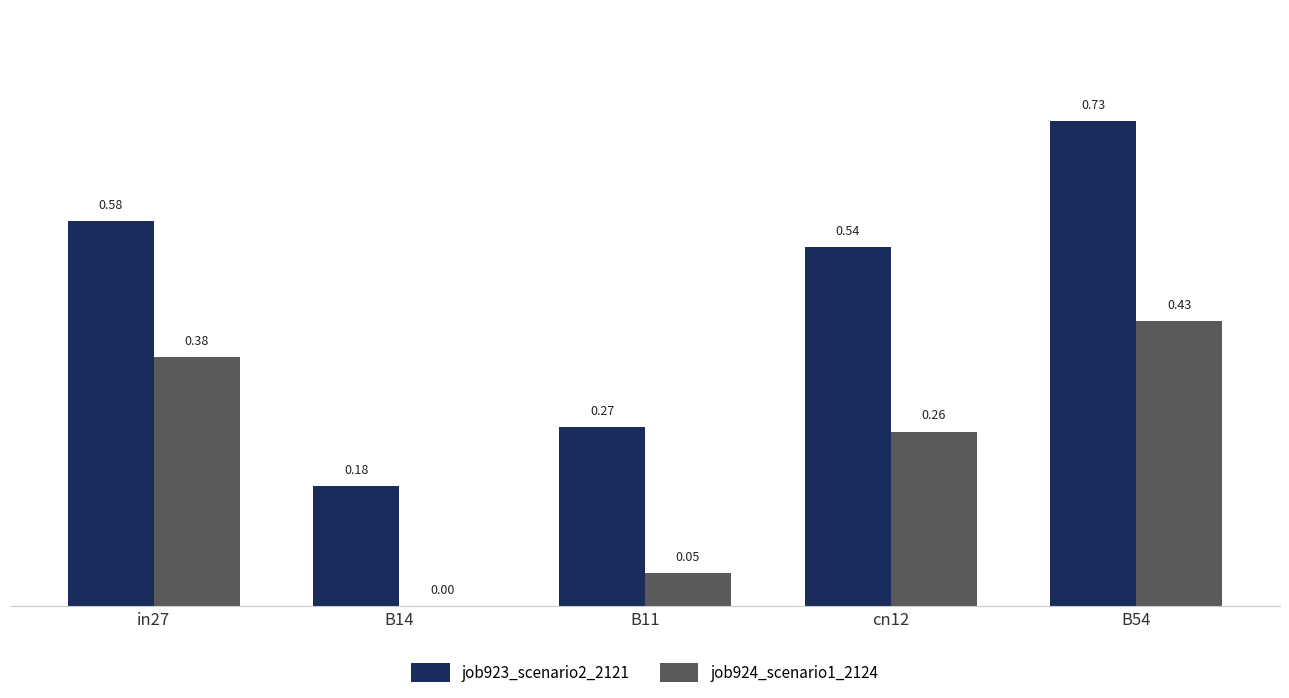

What is the total value across all series at in27?

1.0